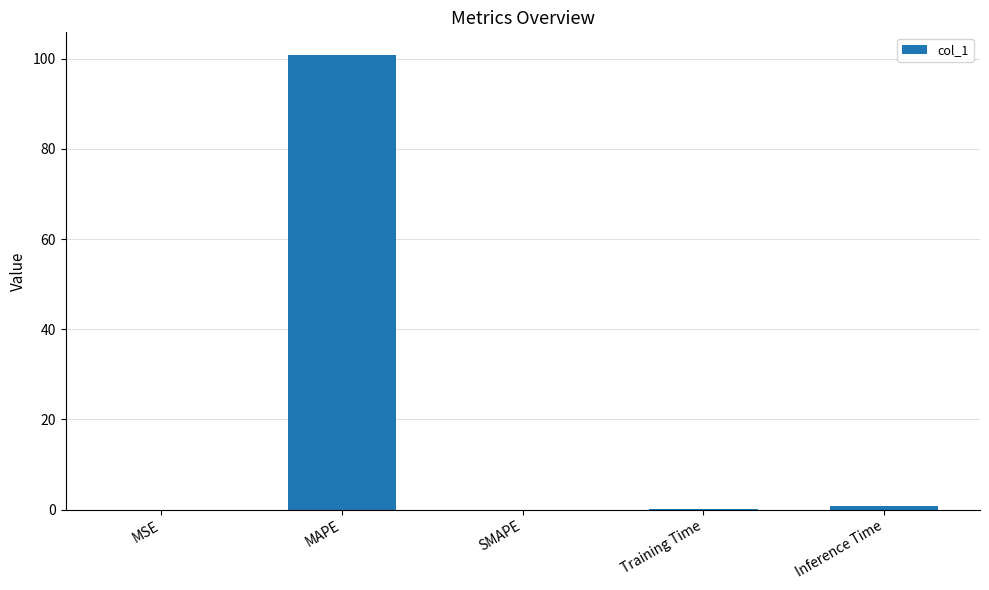

What is the greatest value displayed?

100.8